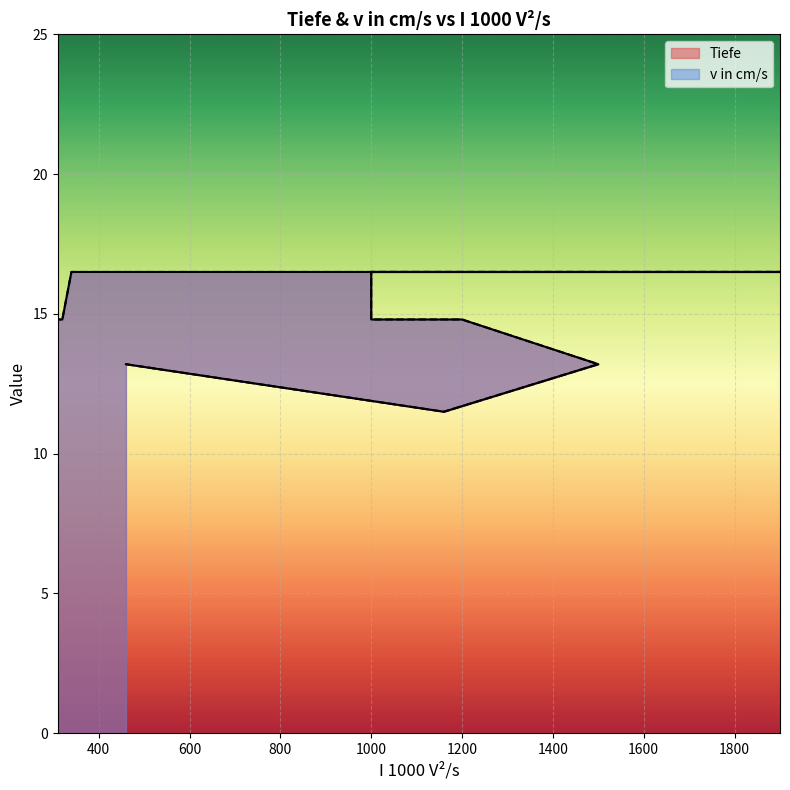

What is the total value across all series at 1900?

33.0